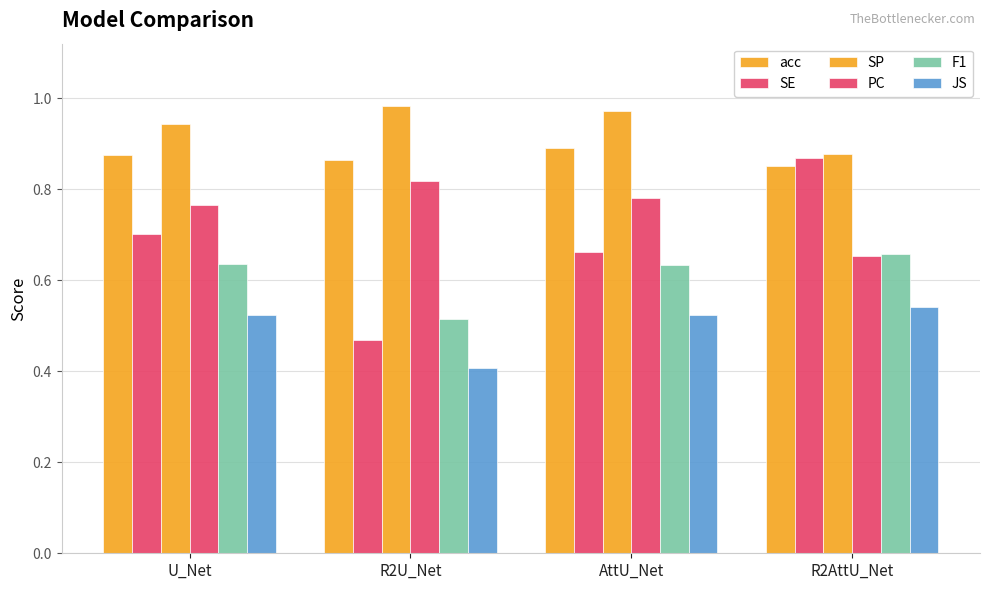

How many series are shown in this chart?

6